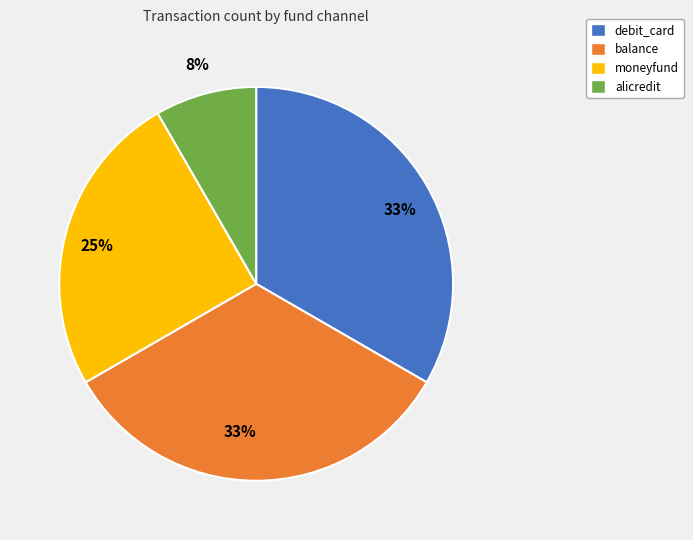

To the nearest percent, what is the difference between the largest and smallest slice percentages?

25%